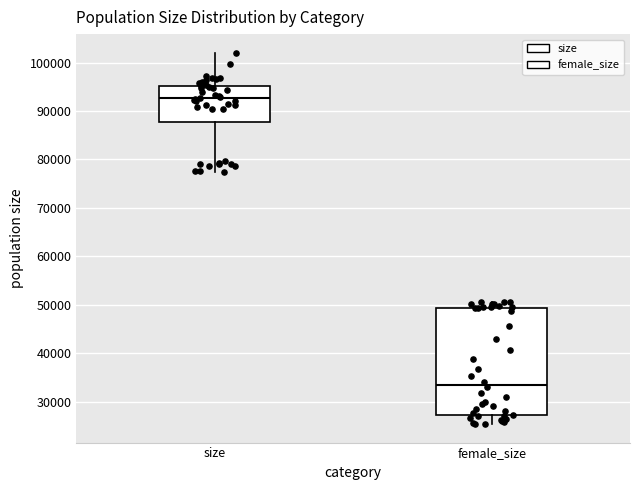

Where does the lower whisker of the box for female_size end on the y-axis? The values are not printed on the chart, so give them approximately, as read against the axis.

25000